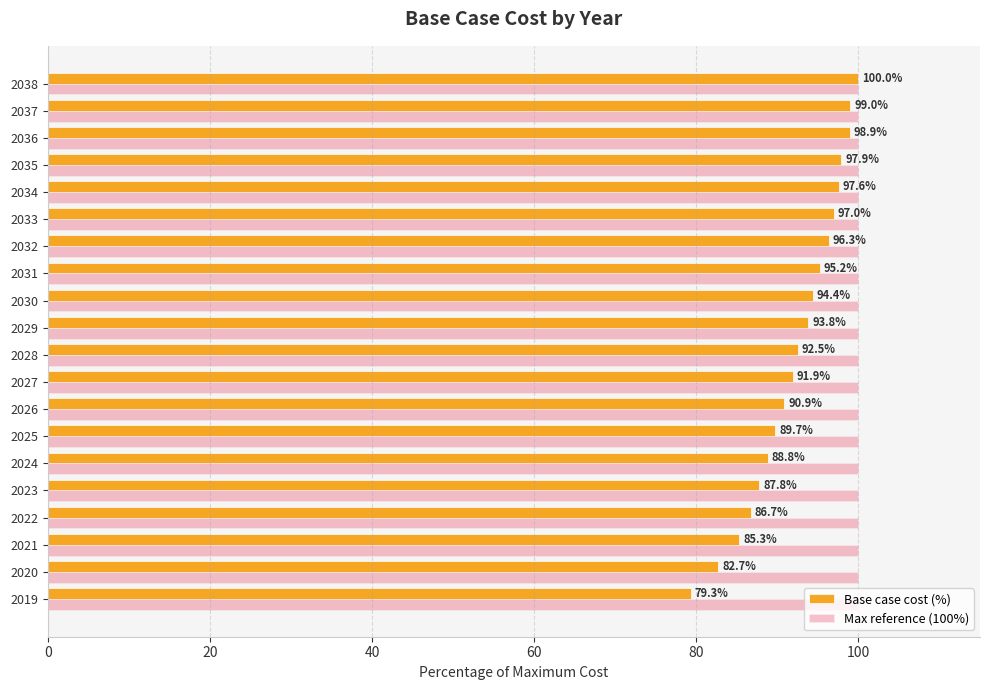

Rank the series at 2021 from highest to lowest value.

Max reference (100%), Base case cost (%)